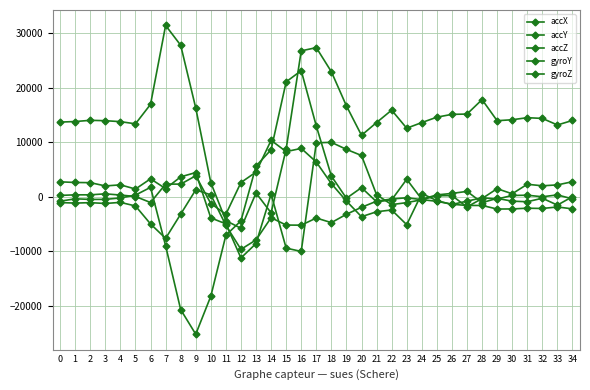

Count the number of categories in the chart.

35